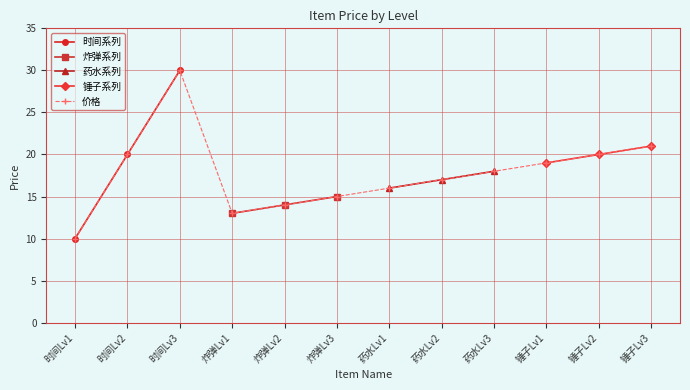

How many points are higher than both their immediate neighbors (excluding endpoints)?

1